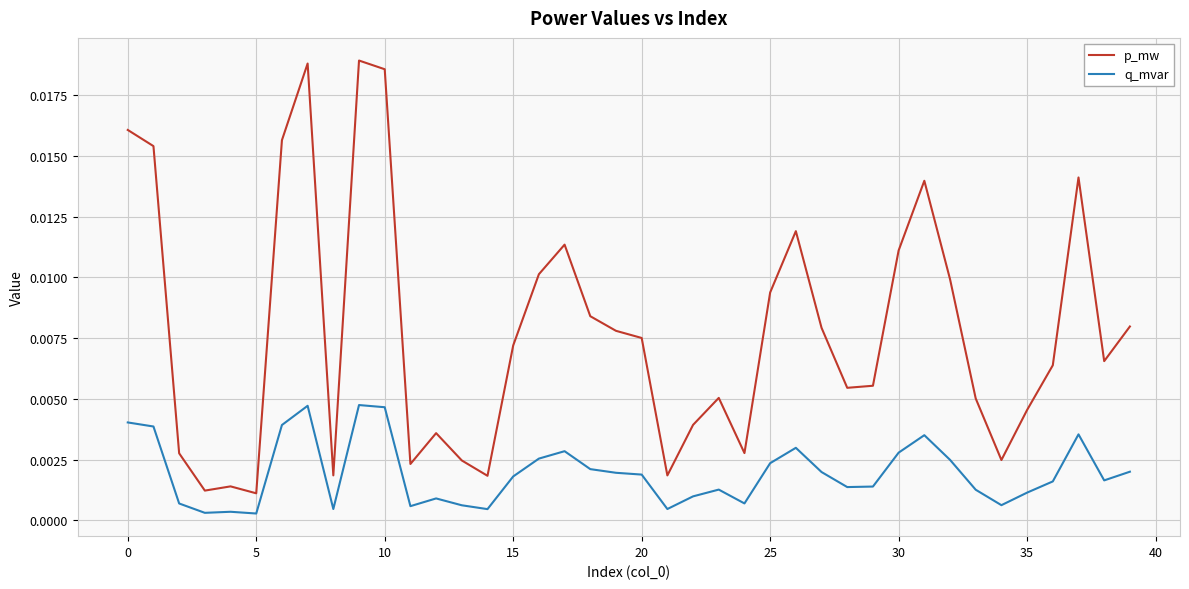

True or false: p_mw and q_mvar intersect in this chart.

False